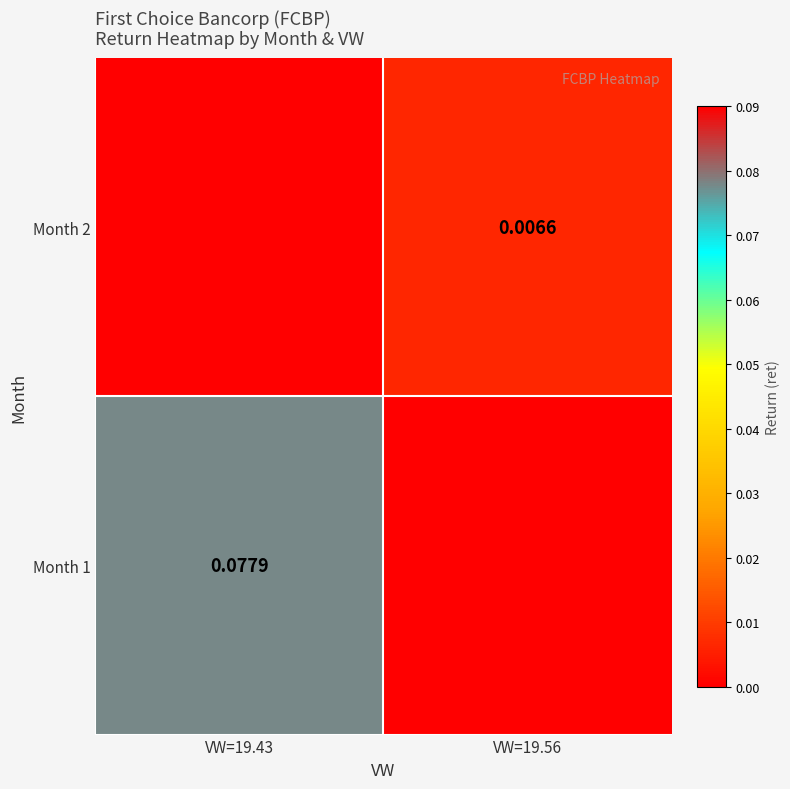

What is the greatest value displayed?

0.1